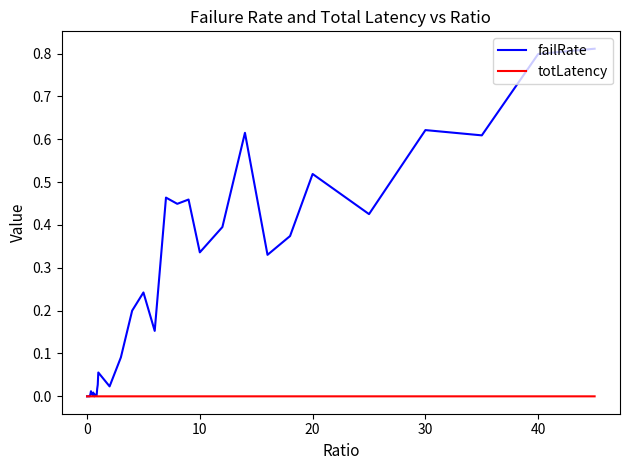

Which series ends up on top after the final intersection of failRate and totLatency?

failRate